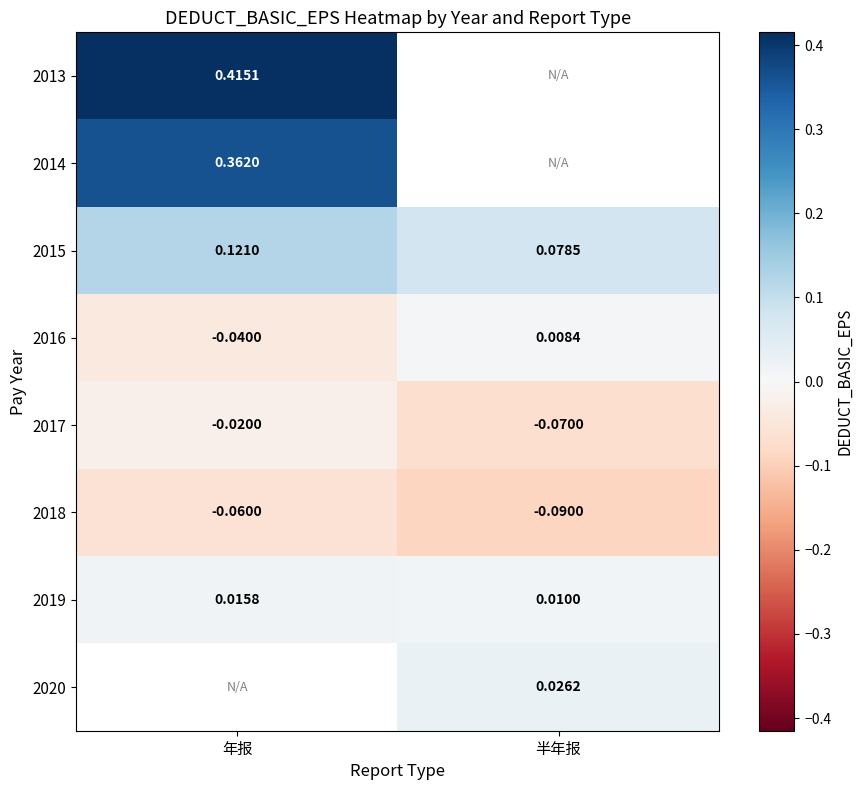

What is the sum of all 2015 values?

0.2